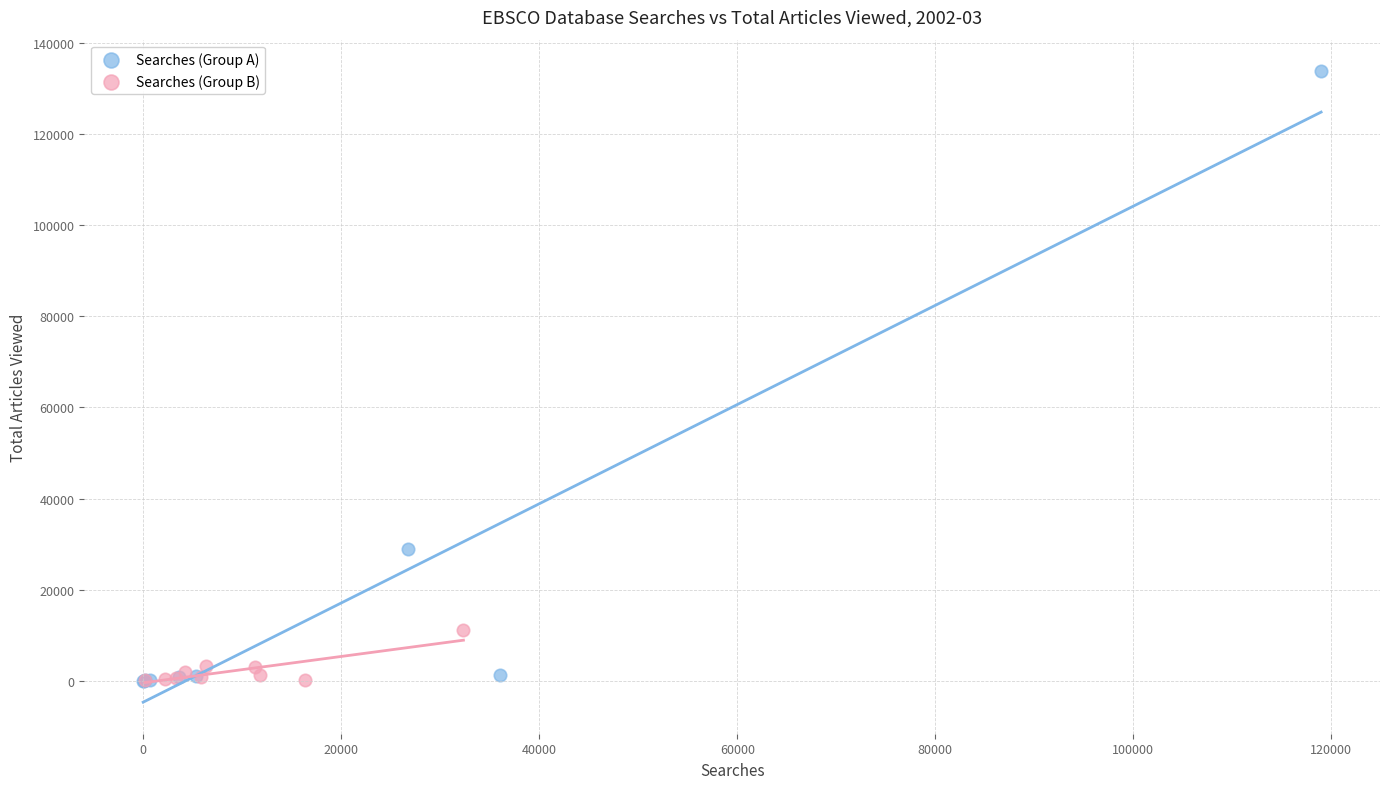

Which series has the largest Y range (max minus min)?

Searches (Group A)